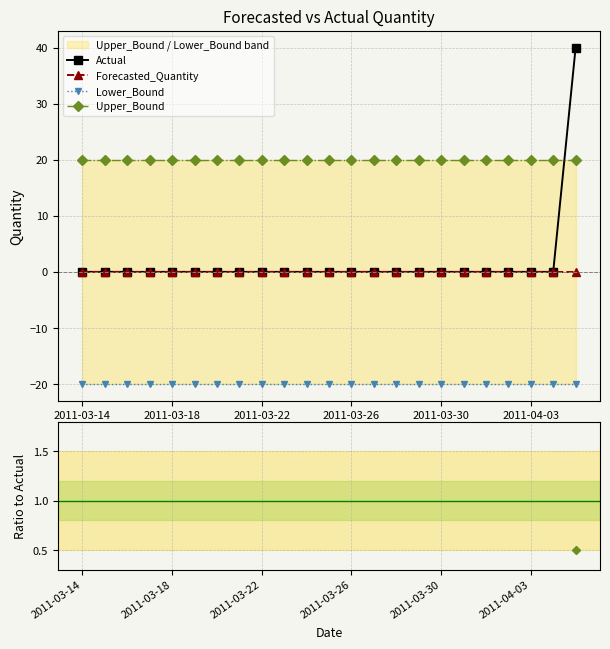

True or false: Lower_Bound and Forecasted_Quantity intersect in this chart.

False